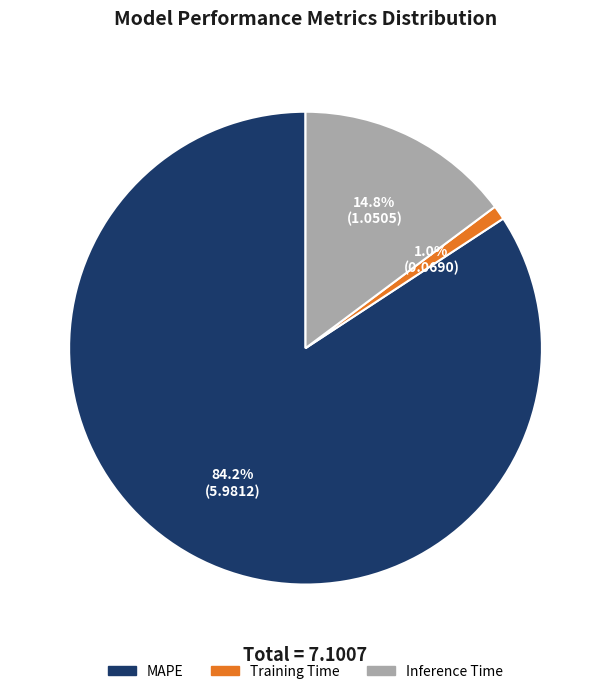

Which has a higher value, Training Time or Inference Time?

Inference Time